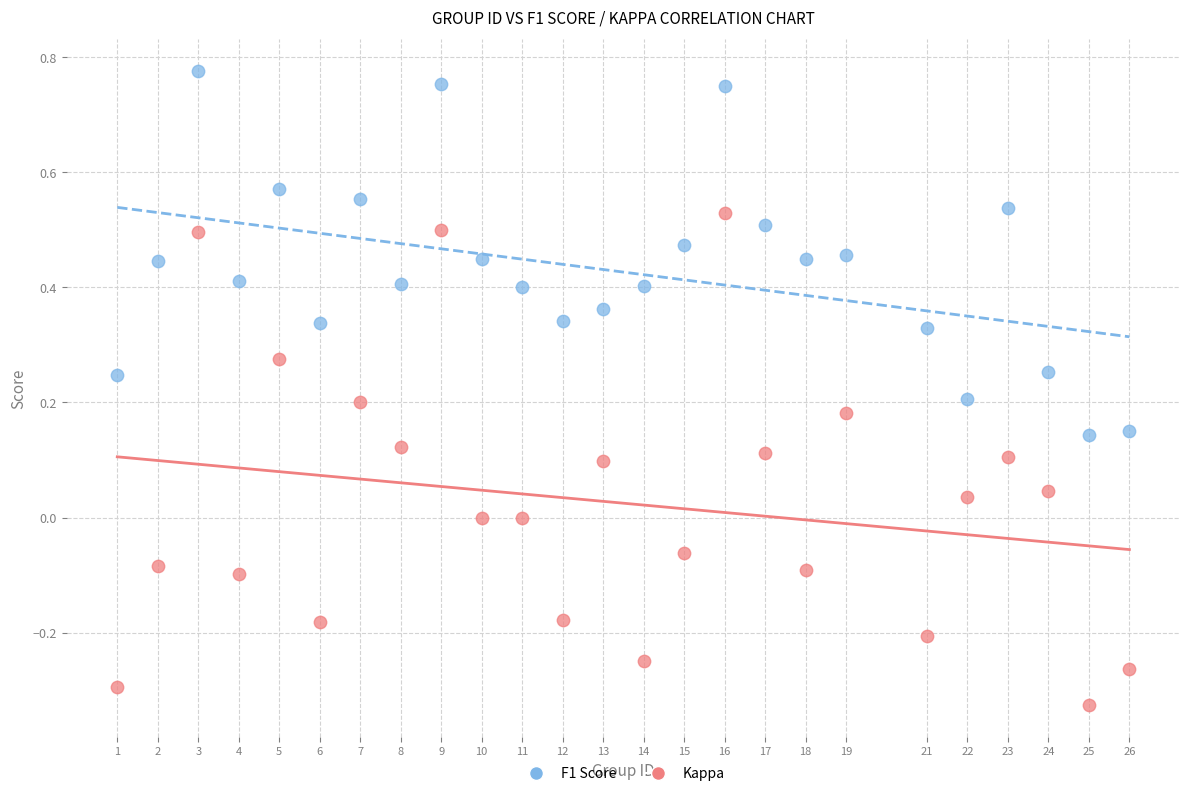

Which series contains the highest Y value?

F1 Score